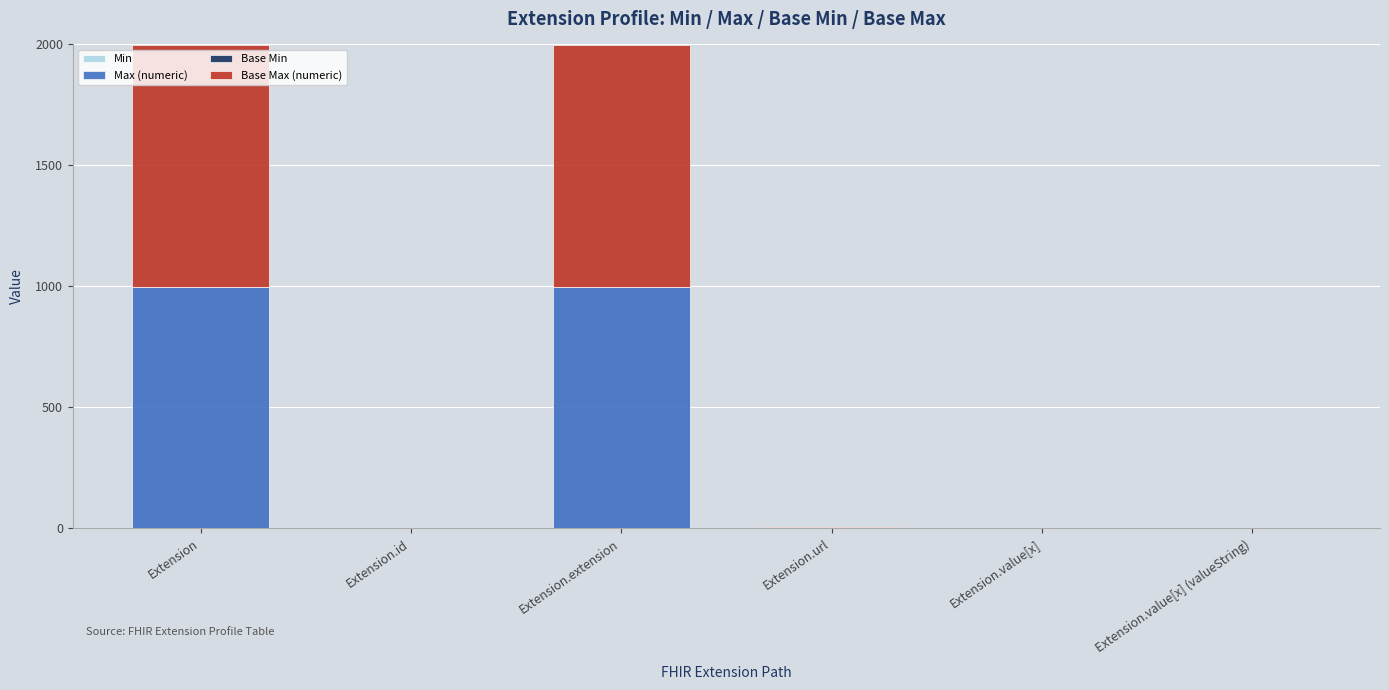

What is the total value across all series at Extension?

1998